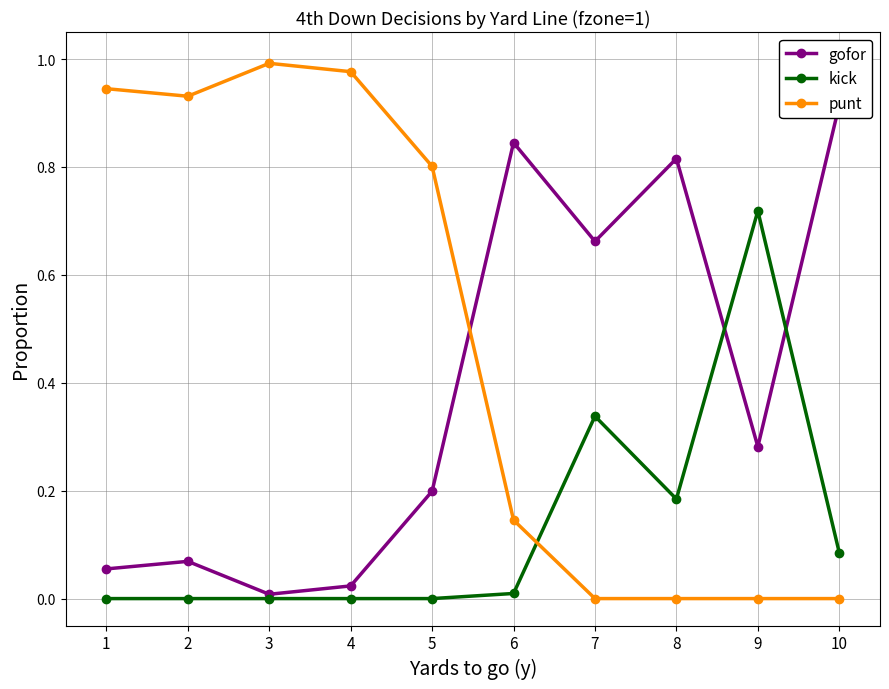

Where do kick and gofor first cross each other?

8 and 9